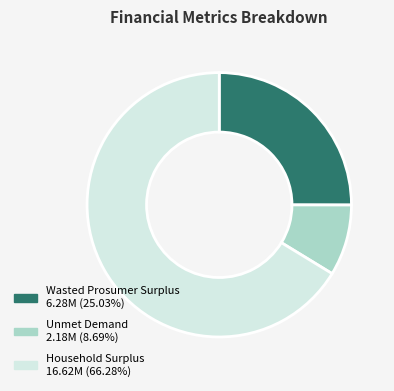

Combined, do Wasted Prosumer Surplus and Unmet Demand account for over 50%?

No